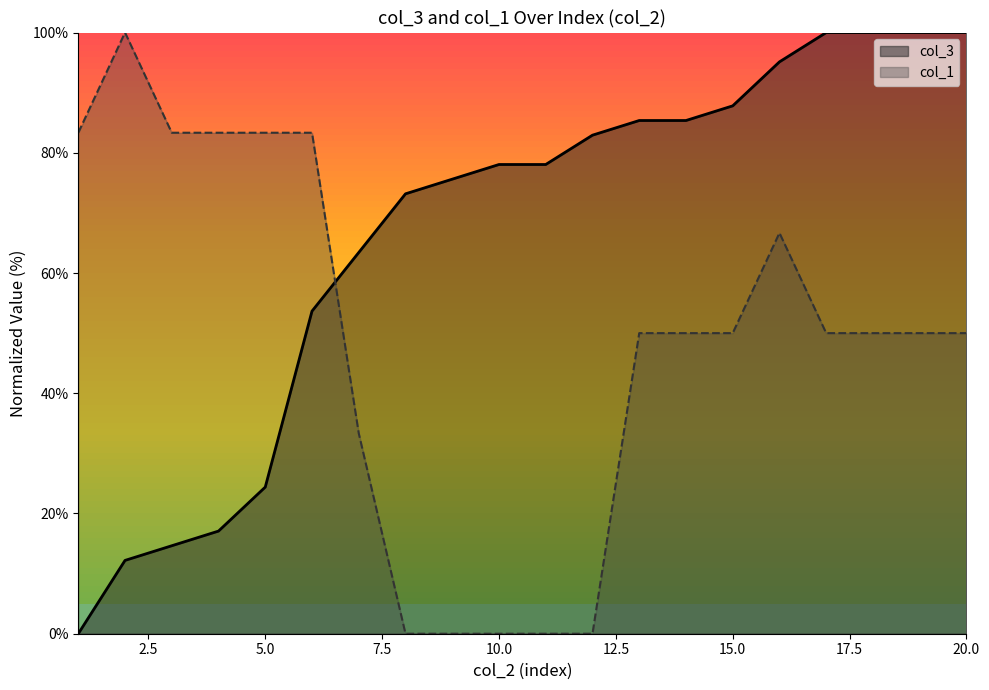

Which series ends up on top after the final intersection of col_3 and col_1?

col_3